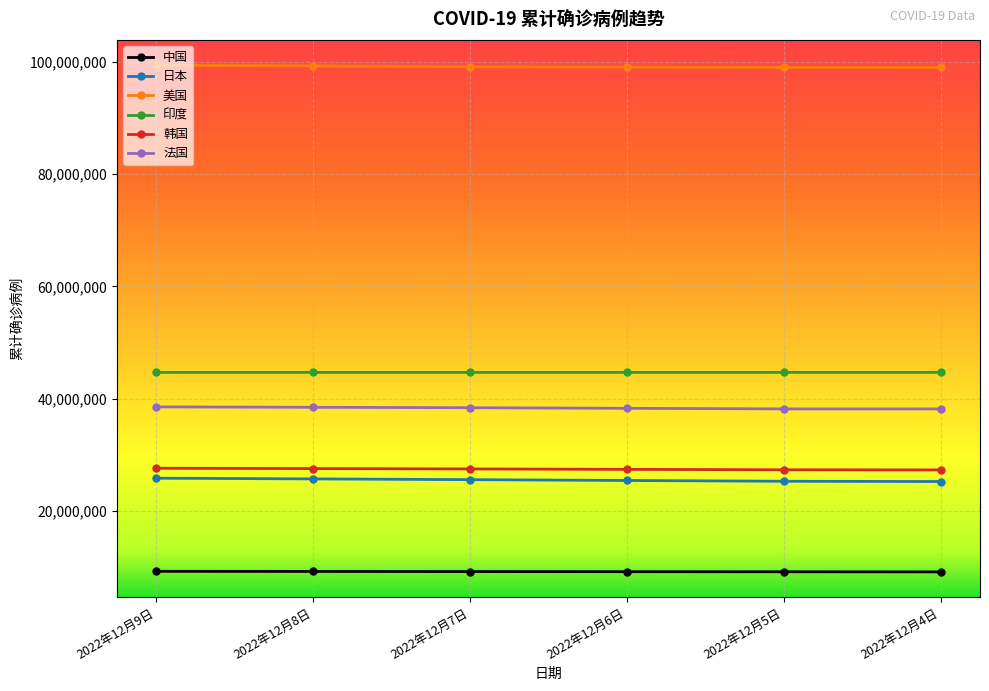

How many distinct data groups are displayed?

6